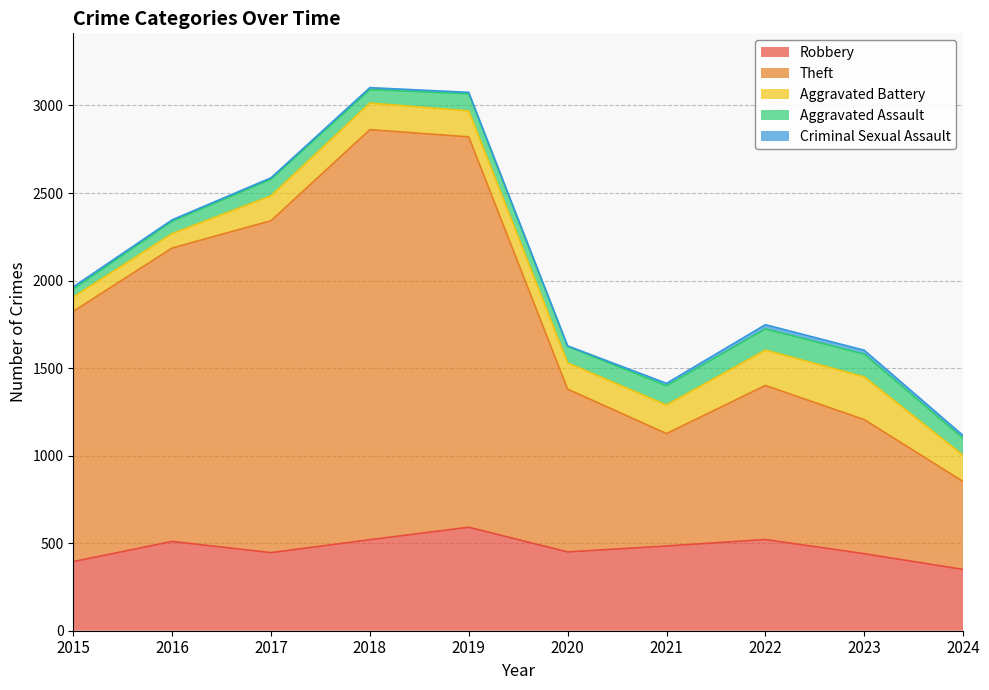

Reading left to right, transcribe all the data shown in this chart.

Robbery: 2015=395	2016=510	2017=446	2018=520	2019=591	2020=450	2021=484	2022=521	2023=440	2024=350
Theft: 2015=1429	2016=1676	2017=1896	2018=2342	2019=2230	2020=930	2021=642	2022=880	2023=766	2024=502
Aggravated Battery: 2015=82	2016=82	2017=142	2018=152	2019=148	2020=150	2021=163	2022=202	2023=244	2024=150
Aggravated Assault: 2015=46	2016=71	2017=95	2018=77	2019=98	2020=94	2021=110	2022=121	2023=130	2024=97
Criminal Sexual Assault: 2015=12	2016=8	2017=8	2018=11	2019=8	2020=3	2021=14	2022=24	2023=22	2024=16